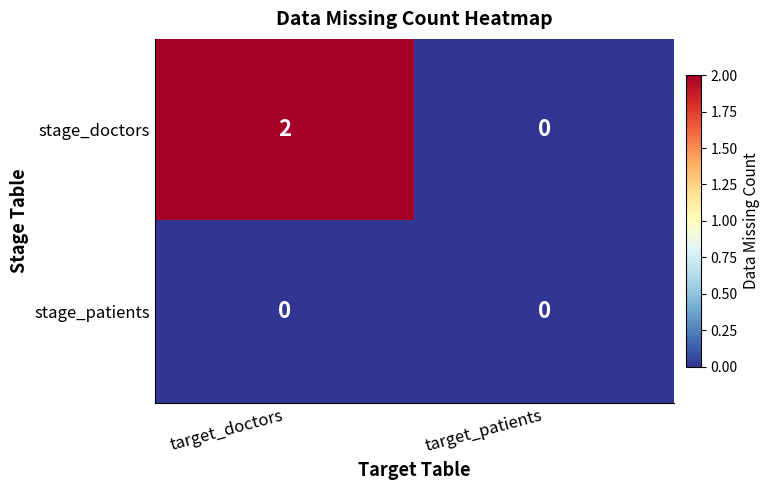

At which category does the chart reach its peak across all series?

target_doctors